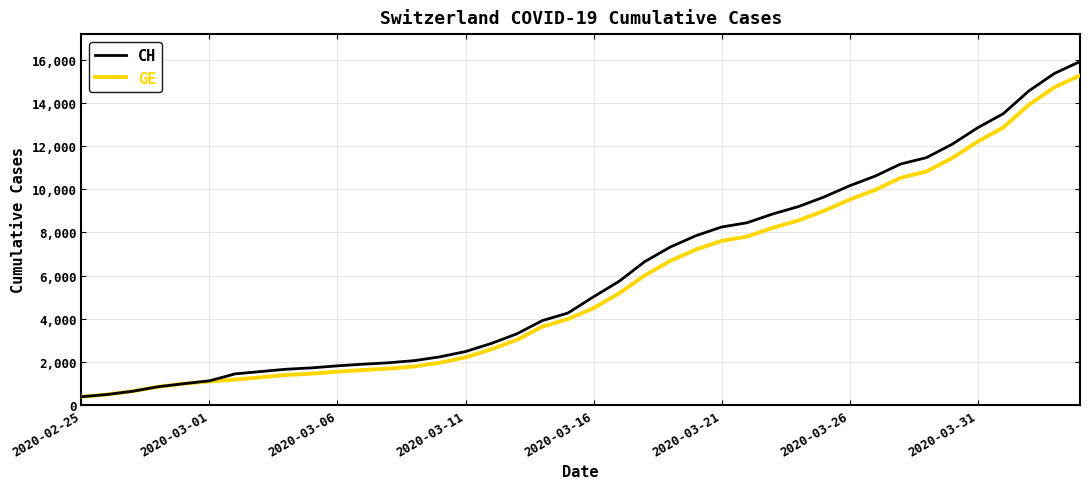

At how many categories does at least one series exceed 12377?

5